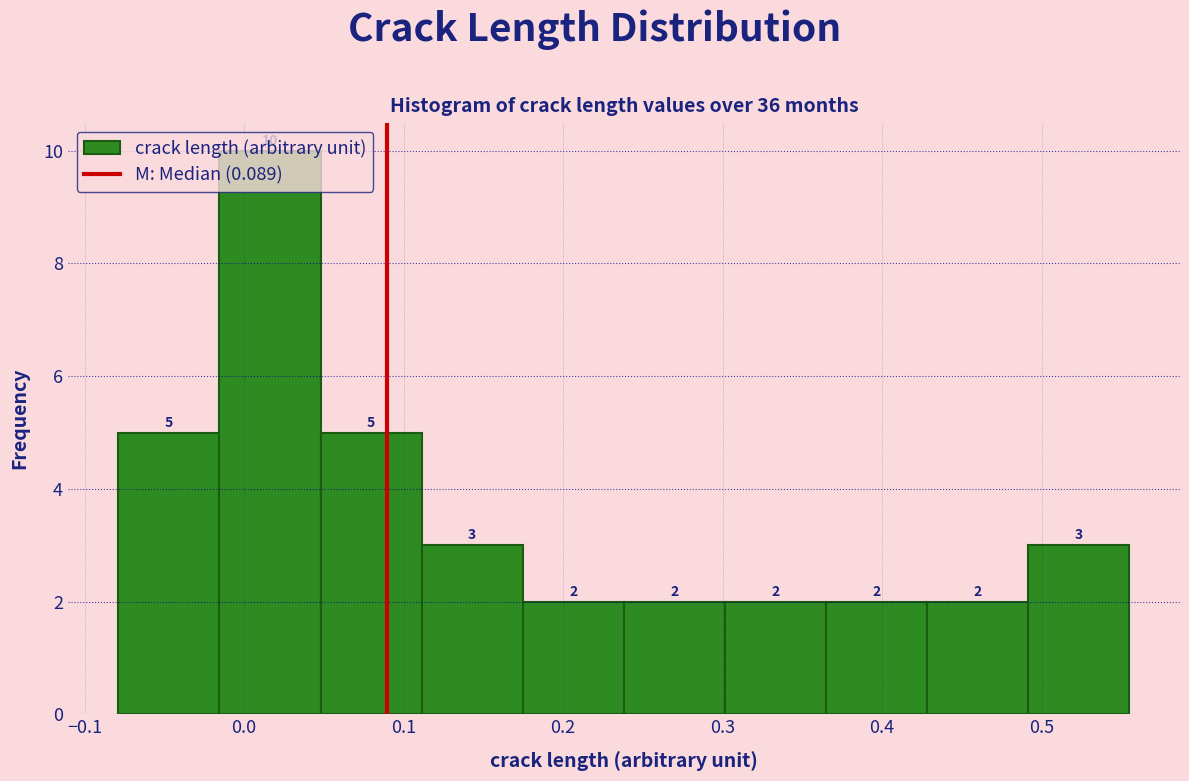

Over which range of the x-axis is the bar tallest?

-0.02 to 0.05